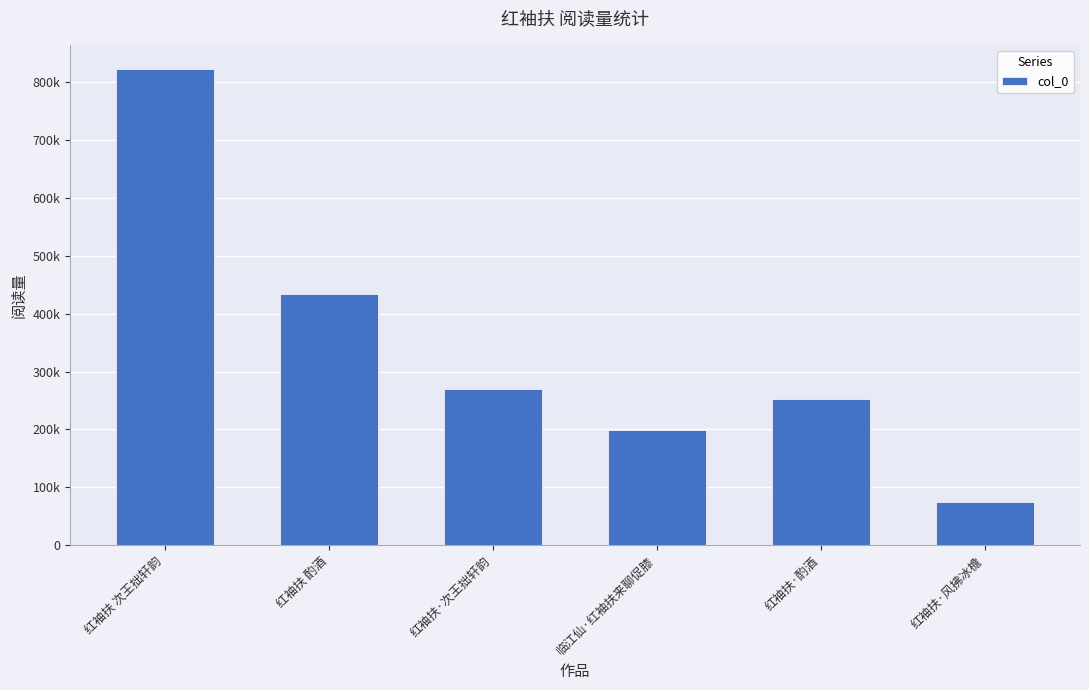

What is the maximum value shown in the chart?

823480